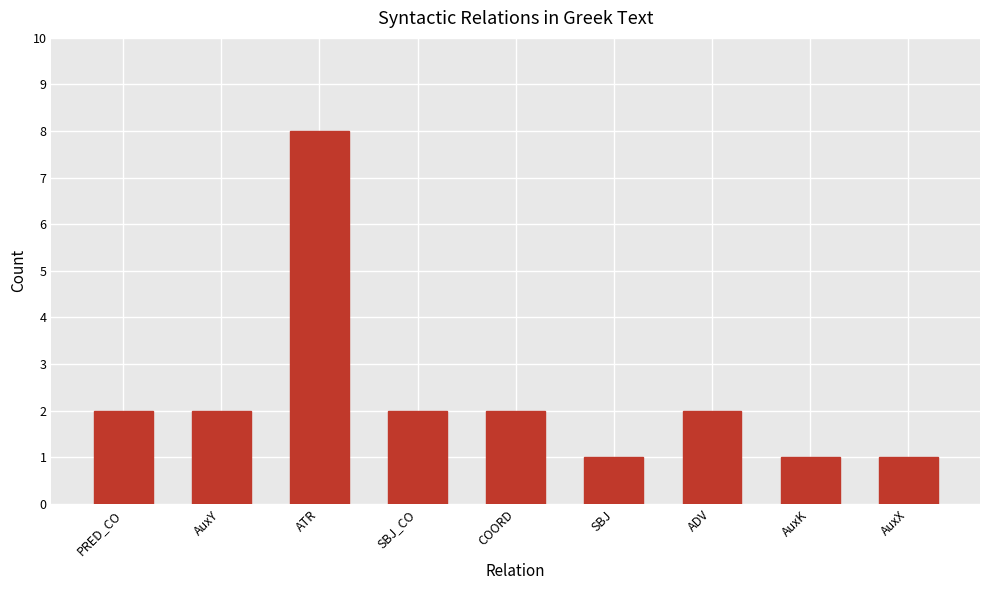

Are the bars horizontal?

No